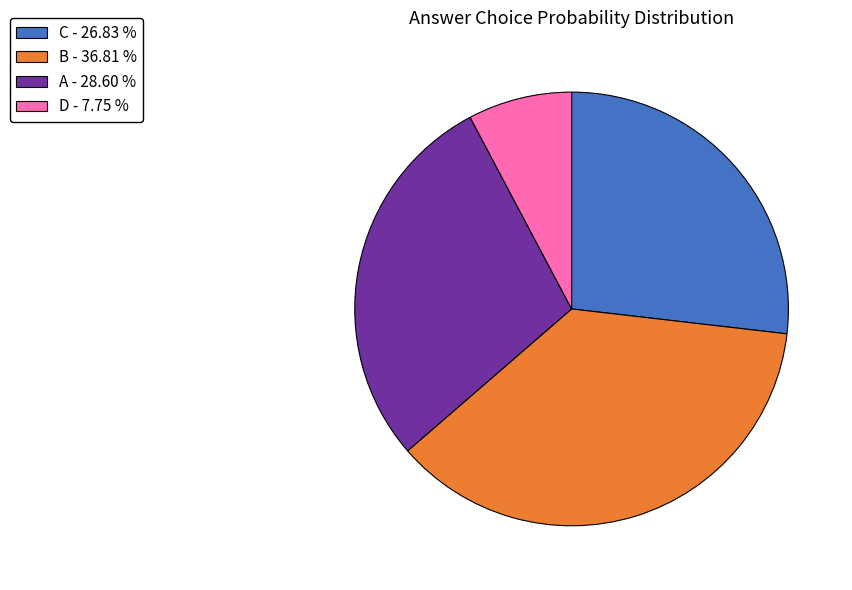

What is the smallest slice in the pie chart?

D - 7.75 %